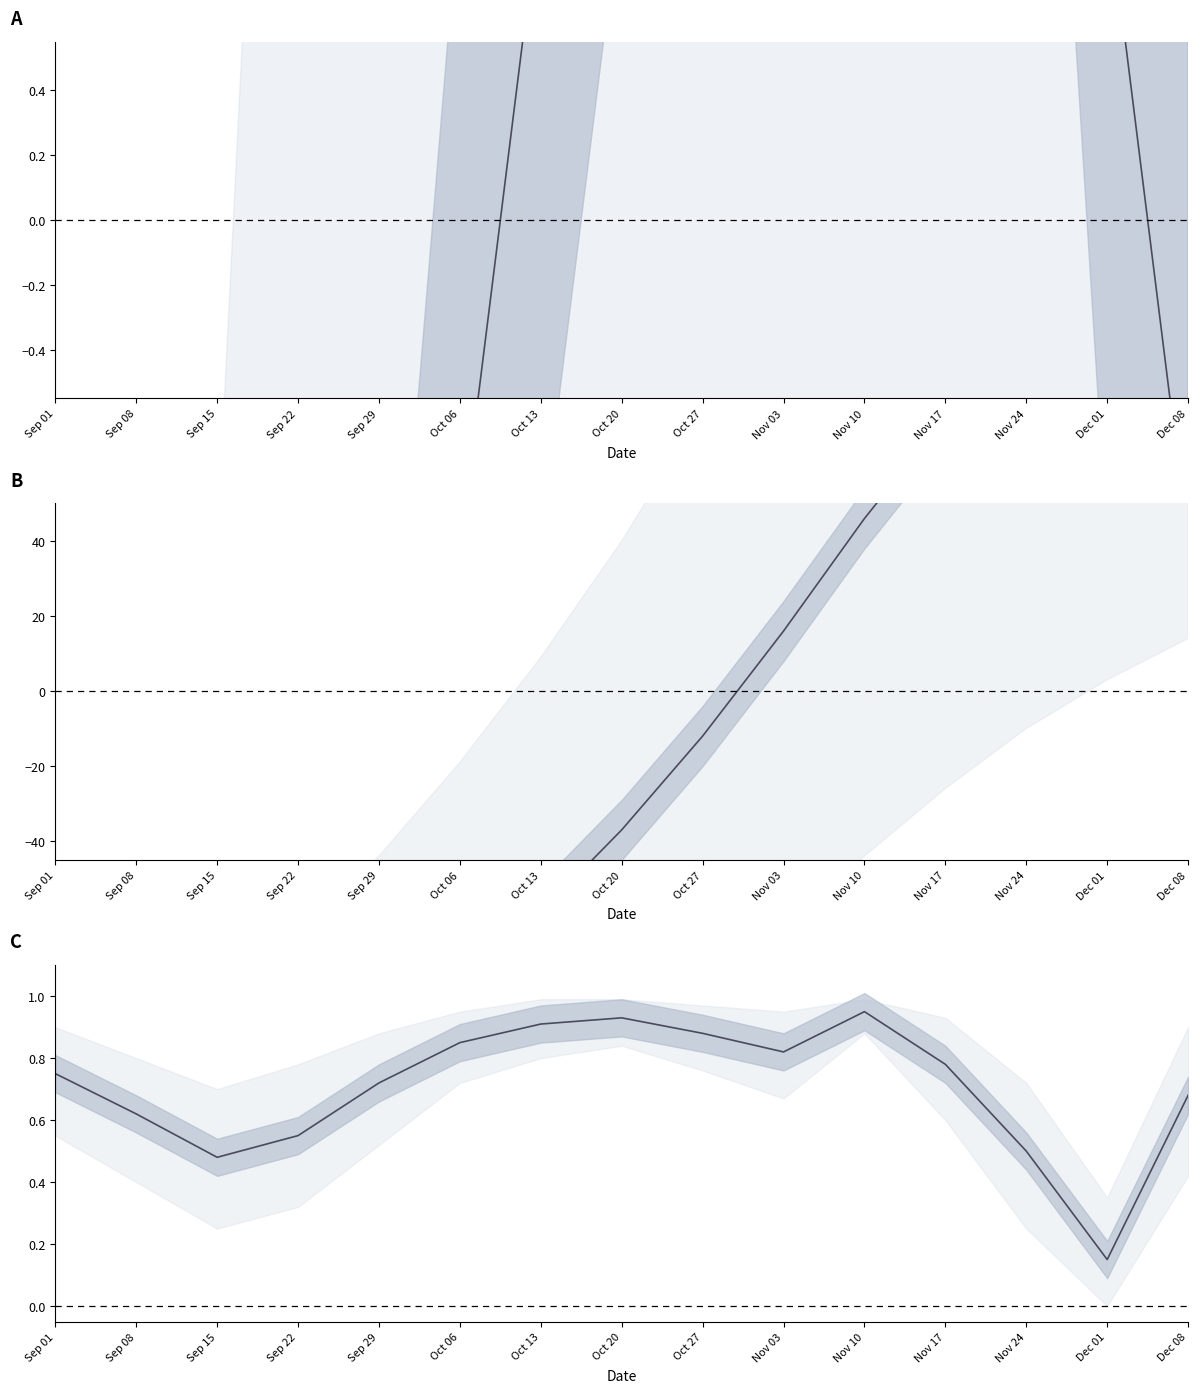

How many intersections are there between Weekly count and Activation rate?

2